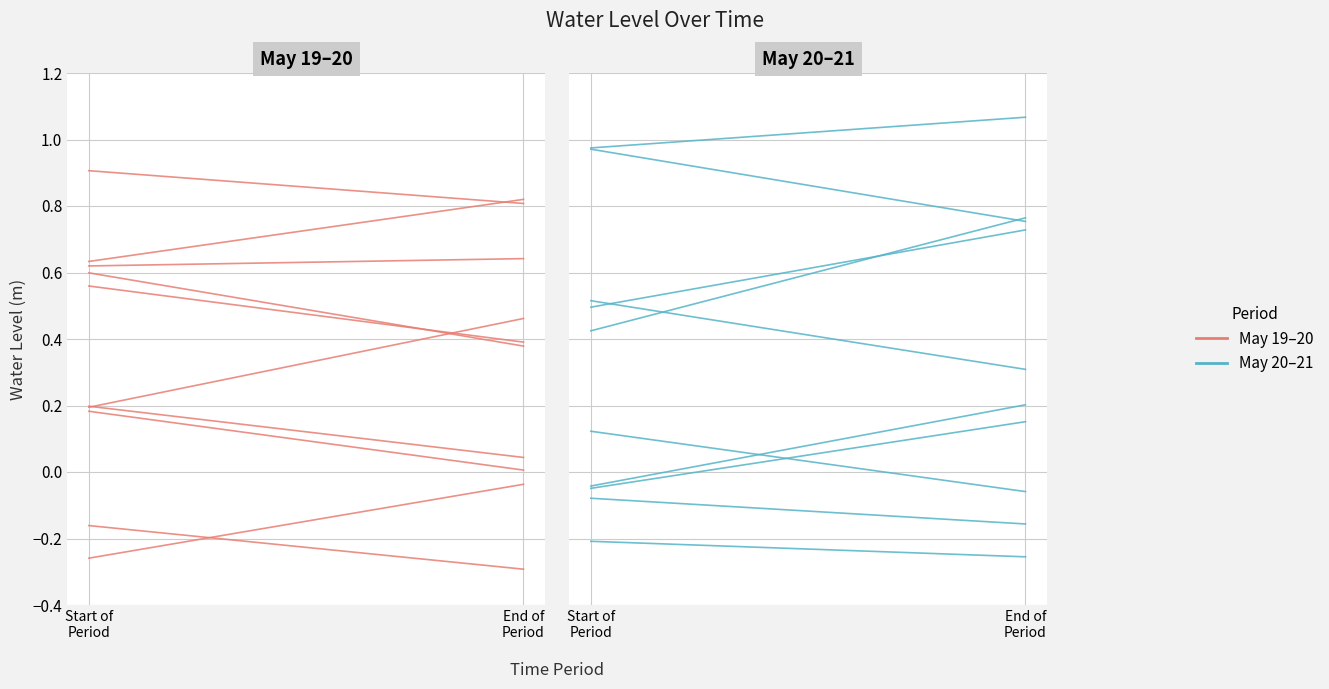

What is the average value?

-0.1